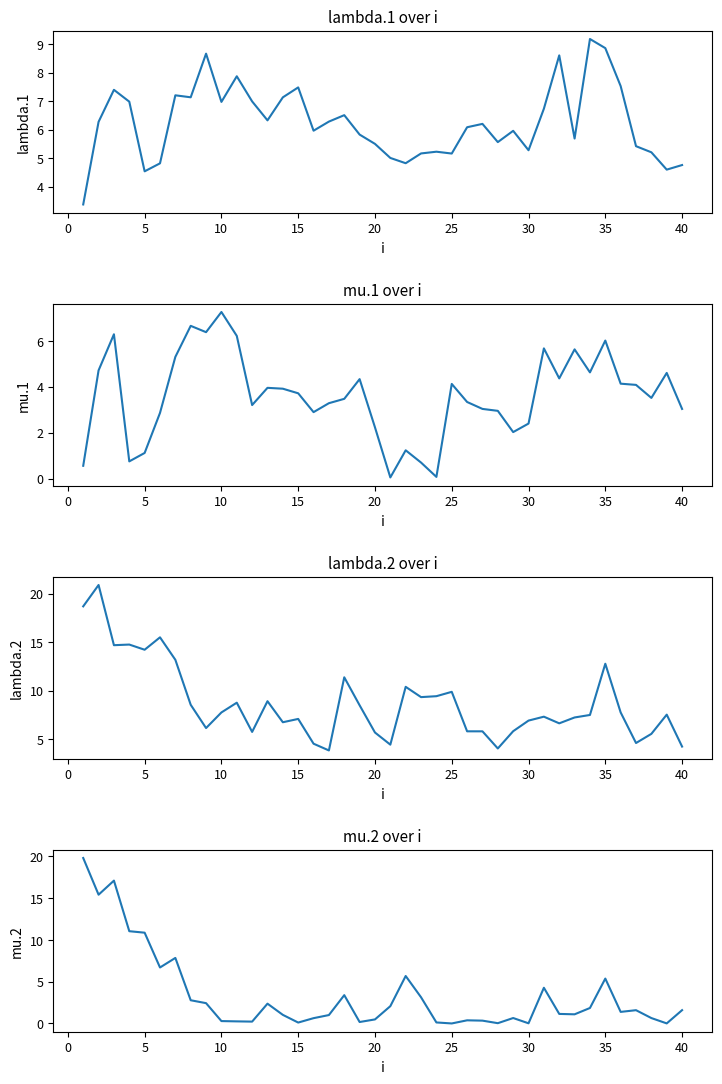

What is the value of the lambda.2 point at the 37th from the left?

4.6